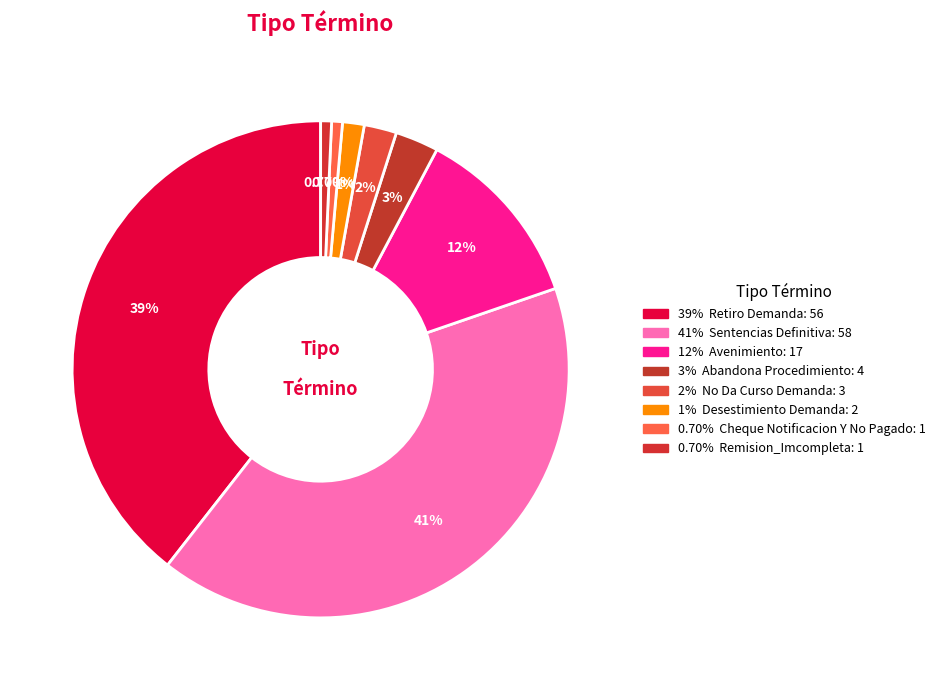

Count the number of slices in the pie.

8